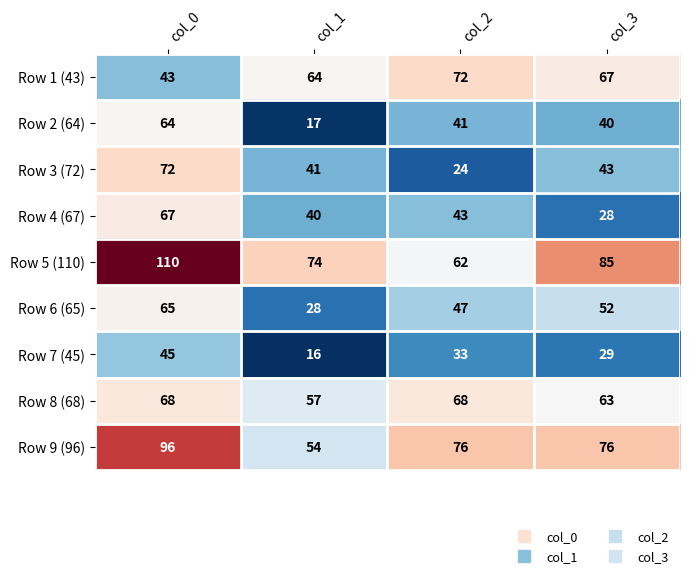

What is the difference between the second highest and second lowest values in the Row 8 (68) series?

5